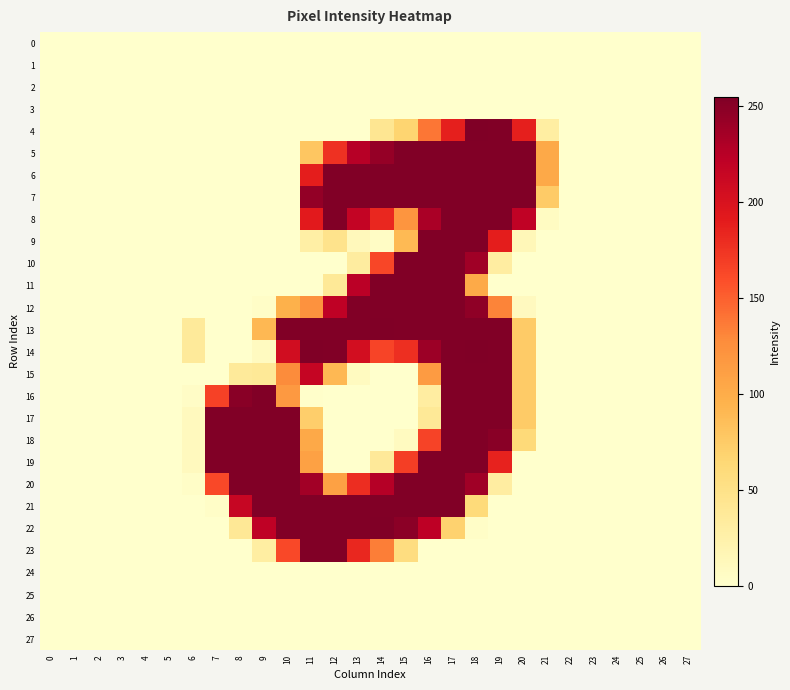

Reading right to left, extract all data points from this chart.

0: 27=0	26=0	25=0	24=0	23=0	22=0	21=0	20=0	19=0	18=0	17=0	16=0	15=0	14=0	13=0	12=0	11=0	10=0	9=0	8=0	7=0	6=0	5=0	4=0	3=0	2=0	1=0	0=0
1: 27=0	26=0	25=0	24=0	23=0	22=0	21=0	20=0	19=0	18=0	17=0	16=0	15=0	14=0	13=0	12=0	11=0	10=0	9=0	8=0	7=0	6=0	5=0	4=0	3=0	2=0	1=0	0=0
2: 27=0	26=0	25=0	24=0	23=0	22=0	21=0	20=0	19=0	18=0	17=0	16=0	15=0	14=0	13=0	12=0	11=0	10=0	9=0	8=0	7=0	6=0	5=0	4=0	3=0	2=0	1=0	0=0
3: 27=0	26=0	25=0	24=0	23=0	22=0	21=0	20=0	19=0	18=0	17=0	16=0	15=0	14=0	13=0	12=0	11=0	10=0	9=0	8=0	7=0	6=0	5=0	4=0	3=0	2=0	1=0	0=0
4: 27=0	26=0	25=0	24=0	23=0	22=0	21=30	20=188	19=254	18=255	17=188	16=139	15=67	14=42	13=0	12=0	11=0	10=0	9=0	8=0	7=0	6=0	5=0	4=0	3=0	2=0	1=0	0=0
5: 27=0	26=0	25=0	24=0	23=0	22=0	21=103	20=254	19=254	18=254	17=254	16=254	15=254	14=244	13=226	12=177	11=79	10=0	9=0	8=0	7=0	6=0	5=0	4=0	3=0	2=0	1=0	0=0
6: 27=0	26=0	25=0	24=0	23=0	22=0	21=103	20=254	19=254	18=254	17=254	16=254	15=254	14=254	13=254	12=254	11=189	10=0	9=0	8=0	7=0	6=0	5=0	4=0	3=0	2=0	1=0	0=0
7: 27=0	26=0	25=0	24=0	23=0	22=0	21=75	20=254	19=254	18=254	17=254	16=254	15=254	14=254	13=254	12=254	11=245	10=0	9=0	8=0	7=0	6=0	5=0	4=0	3=0	2=0	1=0	0=0
8: 27=0	26=0	25=0	24=0	23=0	22=0	21=7	20=220	19=254	18=254	17=254	16=233	15=120	14=183	13=218	12=254	11=192	10=0	9=0	8=0	7=0	6=0	5=0	4=0	3=0	2=0	1=0	0=0
9: 27=0	26=0	25=0	24=0	23=0	22=0	21=0	20=14	19=189	18=254	17=254	16=254	15=89	14=5	13=12	12=47	11=28	10=0	9=0	8=0	7=0	6=0	5=0	4=0	3=0	2=0	1=0	0=0
10: 27=0	26=0	25=0	24=0	23=0	22=0	21=0	20=0	19=31	18=238	17=254	16=254	15=254	14=164	13=32	12=0	11=0	10=0	9=0	8=0	7=0	6=0	5=0	4=0	3=0	2=0	1=0	0=0
11: 27=0	26=0	25=0	24=0	23=0	22=0	21=0	20=0	19=0	18=102	17=254	16=254	15=254	14=254	13=224	12=38	11=0	10=0	9=0	8=0	7=0	6=0	5=0	4=0	3=0	2=0	1=0	0=0
12: 27=0	26=0	25=0	24=0	23=0	22=0	21=0	20=9	19=132	18=247	17=254	16=254	15=254	14=254	13=254	12=221	11=123	10=96	9=3	8=0	7=0	6=0	5=0	4=0	3=0	2=0	1=0	0=0
13: 27=0	26=0	25=0	24=0	23=0	22=0	21=0	20=75	19=254	18=254	17=254	16=254	15=254	14=255	13=254	12=254	11=254	10=254	9=90	8=0	7=0	6=36	5=0	4=0	3=0	2=0	1=0	0=0
14: 27=0	26=0	25=0	24=0	23=0	22=0	21=0	20=75	19=254	18=255	17=254	16=240	15=178	14=165	13=205	12=254	11=255	10=207	9=8	8=0	7=0	6=36	5=0	4=0	3=0	2=0	1=0	0=0
15: 27=0	26=0	25=0	24=0	23=0	22=0	21=0	20=75	19=254	18=254	17=254	16=115	15=0	14=0	13=8	12=90	11=216	10=128	9=38	8=36	7=0	6=0	5=0	4=0	3=0	2=0	1=0	0=0
16: 27=0	26=0	25=0	24=0	23=0	22=0	21=0	20=75	19=254	18=254	17=254	16=31	15=0	14=0	13=0	12=0	11=1	10=117	9=254	8=250	7=167	6=4	5=0	4=0	3=0	2=0	1=0	0=0
17: 27=0	26=0	25=0	24=0	23=0	22=0	21=0	20=75	19=254	18=254	17=254	16=38	15=0	14=0	13=0	12=0	11=72	10=254	9=254	8=254	7=254	6=10	5=0	4=0	3=0	2=0	1=0	0=0
18: 27=0	26=0	25=0	24=0	23=0	22=0	21=0	20=61	19=250	18=254	17=254	16=166	15=8	14=0	13=0	12=0	11=103	10=254	9=254	8=254	7=254	6=10	5=0	4=0	3=0	2=0	1=0	0=0
19: 27=0	26=0	25=0	24=0	23=0	22=0	21=0	20=0	19=186	18=254	17=254	16=254	15=169	14=37	13=0	12=0	11=110	10=254	9=254	8=254	7=254	6=10	5=0	4=0	3=0	2=0	1=0	0=0
20: 27=0	26=0	25=0	24=0	23=0	22=0	21=0	20=0	19=31	18=238	17=254	16=254	15=254	14=227	13=179	12=110	11=237	10=254	9=254	8=254	7=163	6=3	5=0	4=0	3=0	2=0	1=0	0=0
21: 27=0	26=0	25=0	24=0	23=0	22=0	21=0	20=0	19=0	18=60	17=254	16=254	15=254	14=254	13=254	12=254	11=254	10=254	9=254	8=215	7=3	6=0	5=0	4=0	3=0	2=0	1=0	0=0
22: 27=0	26=0	25=0	24=0	23=0	22=0	21=0	20=0	19=0	18=3	17=69	16=222	15=249	14=255	13=254	12=254	11=254	10=254	9=221	8=39	7=0	6=0	5=0	4=0	3=0	2=0	1=0	0=0
23: 27=0	26=0	25=0	24=0	23=0	22=0	21=0	20=0	19=0	18=0	17=0	16=0	15=56	14=135	13=183	12=254	11=254	10=163	9=30	8=0	7=0	6=0	5=0	4=0	3=0	2=0	1=0	0=0
24: 27=0	26=0	25=0	24=0	23=0	22=0	21=0	20=0	19=0	18=0	17=0	16=0	15=0	14=0	13=0	12=0	11=0	10=0	9=0	8=0	7=0	6=0	5=0	4=0	3=0	2=0	1=0	0=0
25: 27=0	26=0	25=0	24=0	23=0	22=0	21=0	20=0	19=0	18=0	17=0	16=0	15=0	14=0	13=0	12=0	11=0	10=0	9=0	8=0	7=0	6=0	5=0	4=0	3=0	2=0	1=0	0=0
26: 27=0	26=0	25=0	24=0	23=0	22=0	21=0	20=0	19=0	18=0	17=0	16=0	15=0	14=0	13=0	12=0	11=0	10=0	9=0	8=0	7=0	6=0	5=0	4=0	3=0	2=0	1=0	0=0
27: 27=0	26=0	25=0	24=0	23=0	22=0	21=0	20=0	19=0	18=0	17=0	16=0	15=0	14=0	13=0	12=0	11=0	10=0	9=0	8=0	7=0	6=0	5=0	4=0	3=0	2=0	1=0	0=0